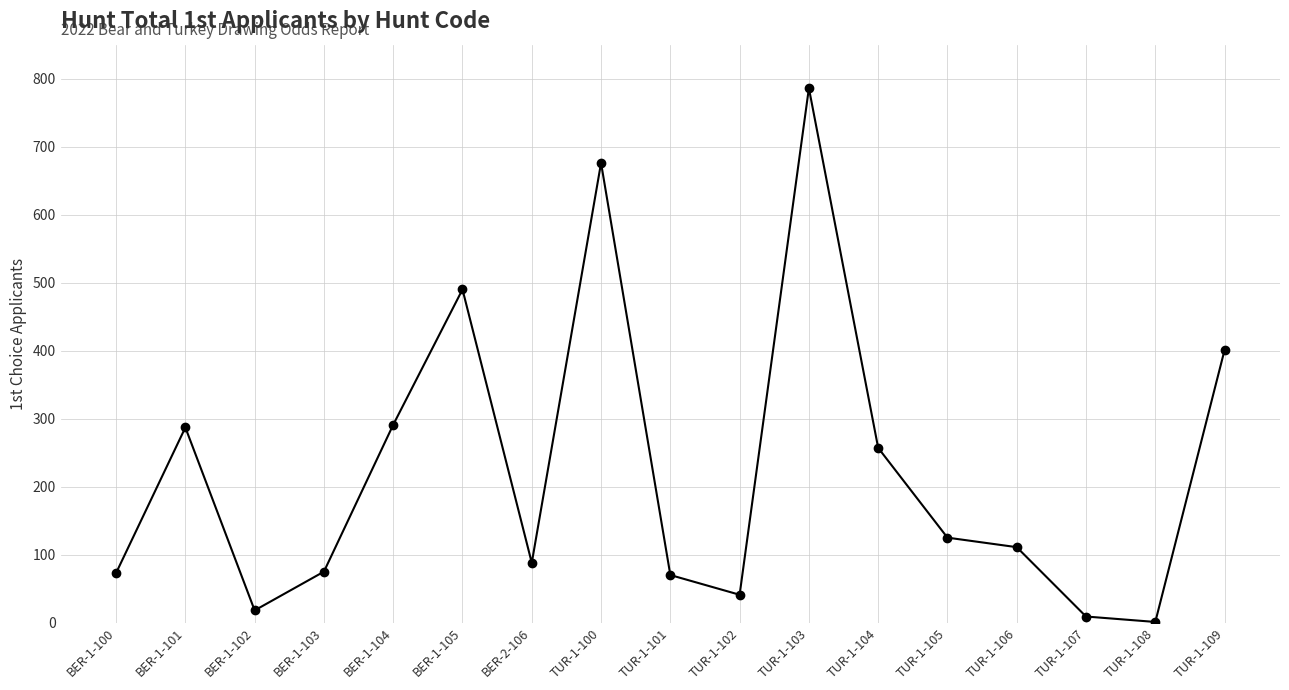

True or false: there are more than 0 points higher than both neighbors.

True